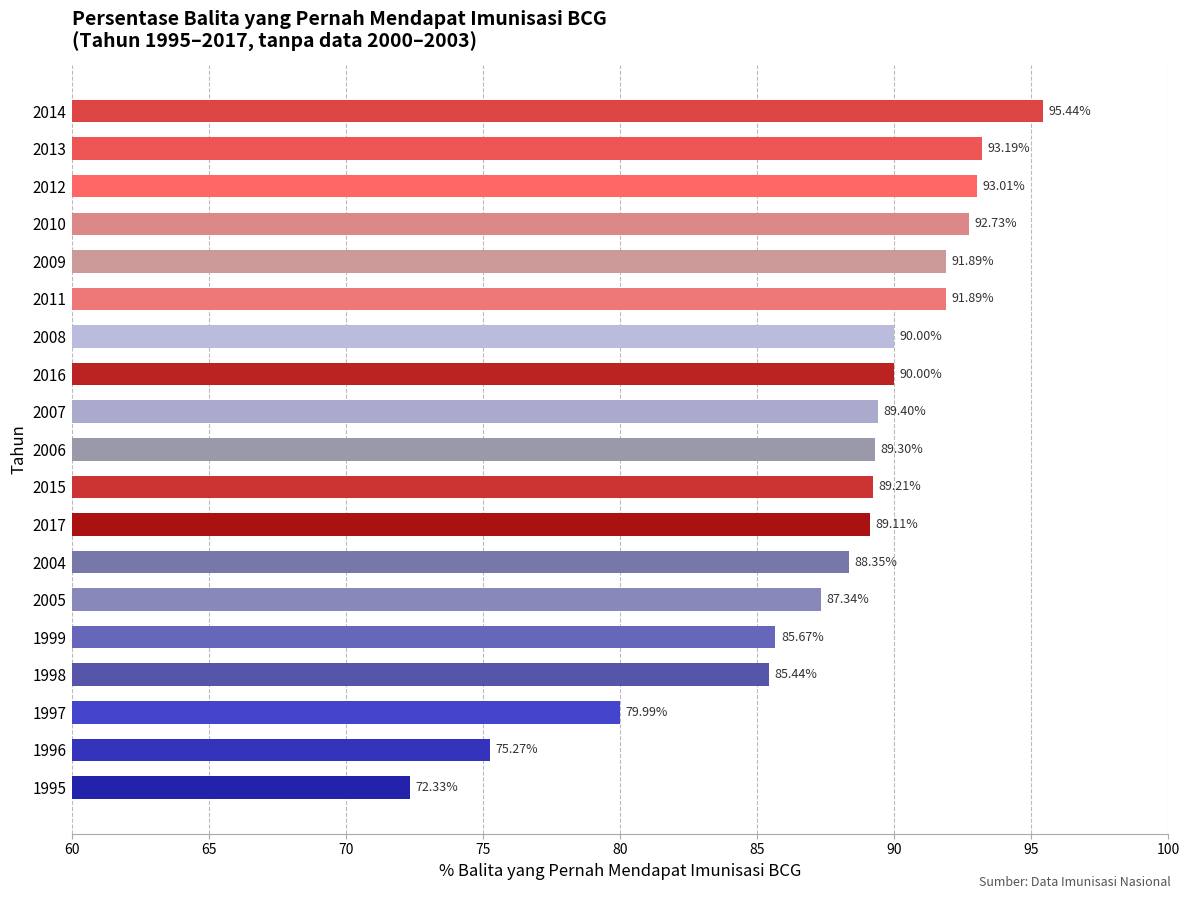

What is the difference between the maximum and minimum values?

23.1